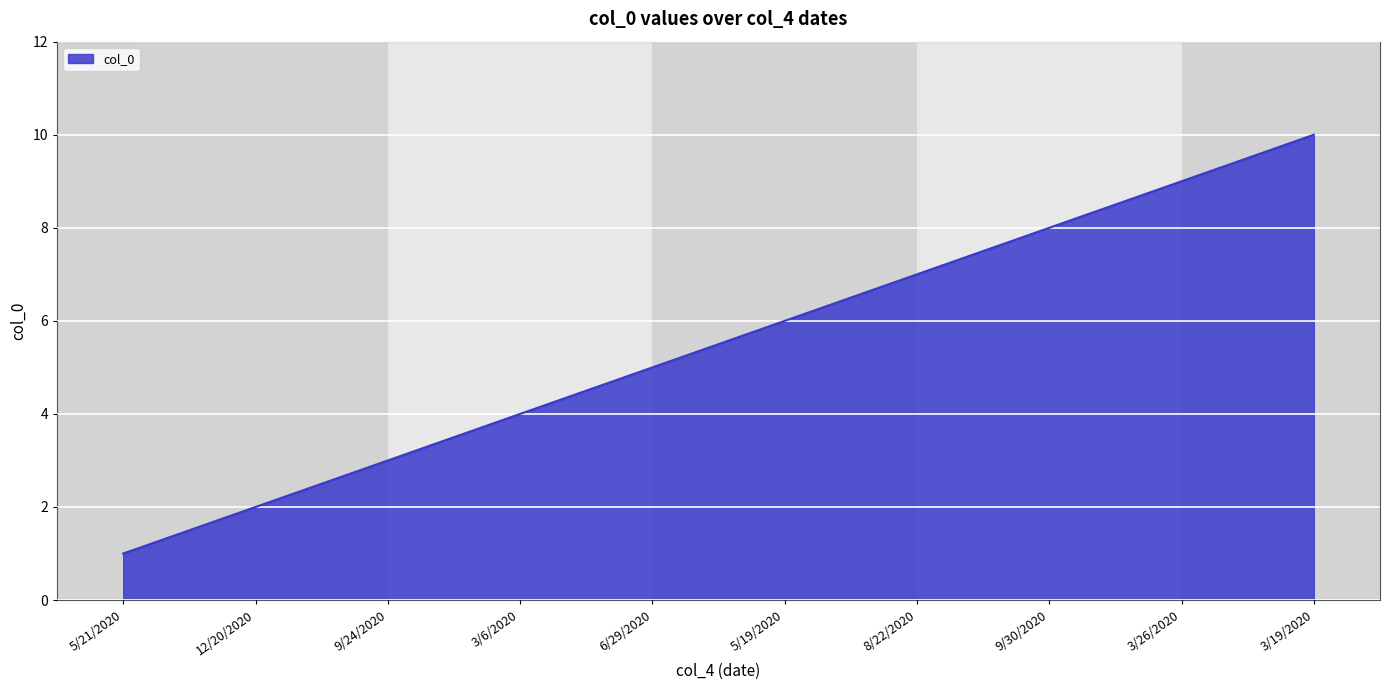

True or false: the data has more than 0 interior local peaks.

False